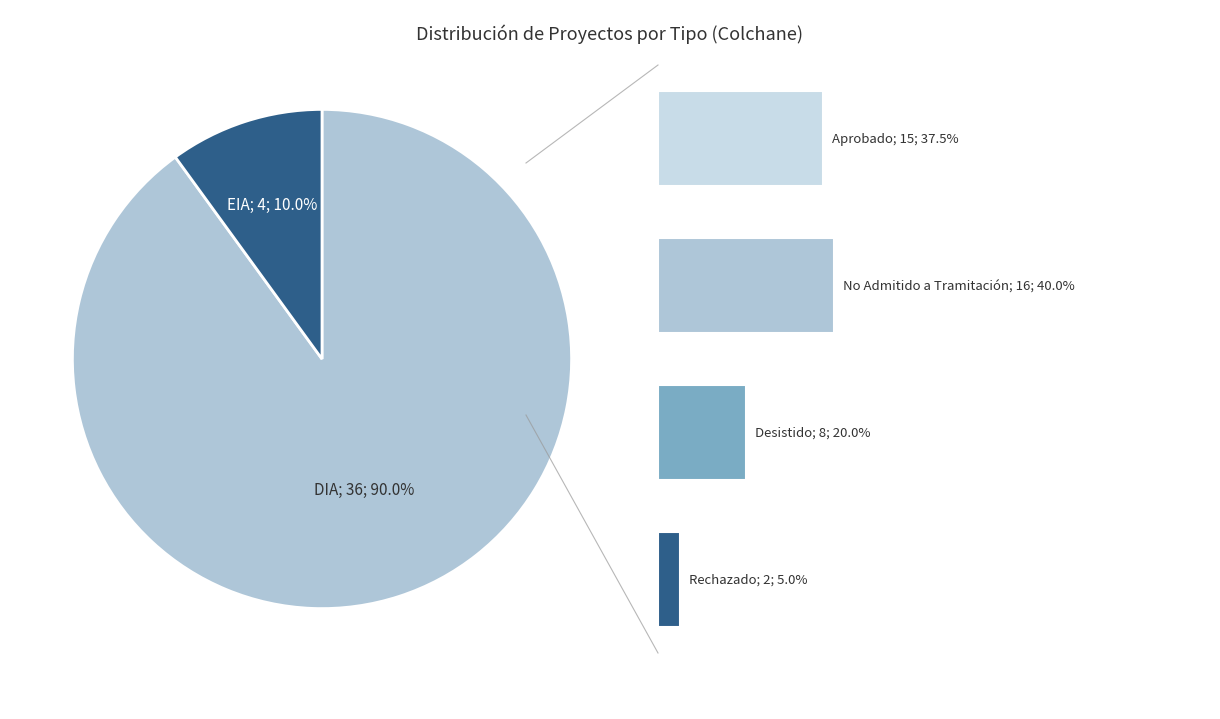

Which category has the biggest portion of the pie?

DIA